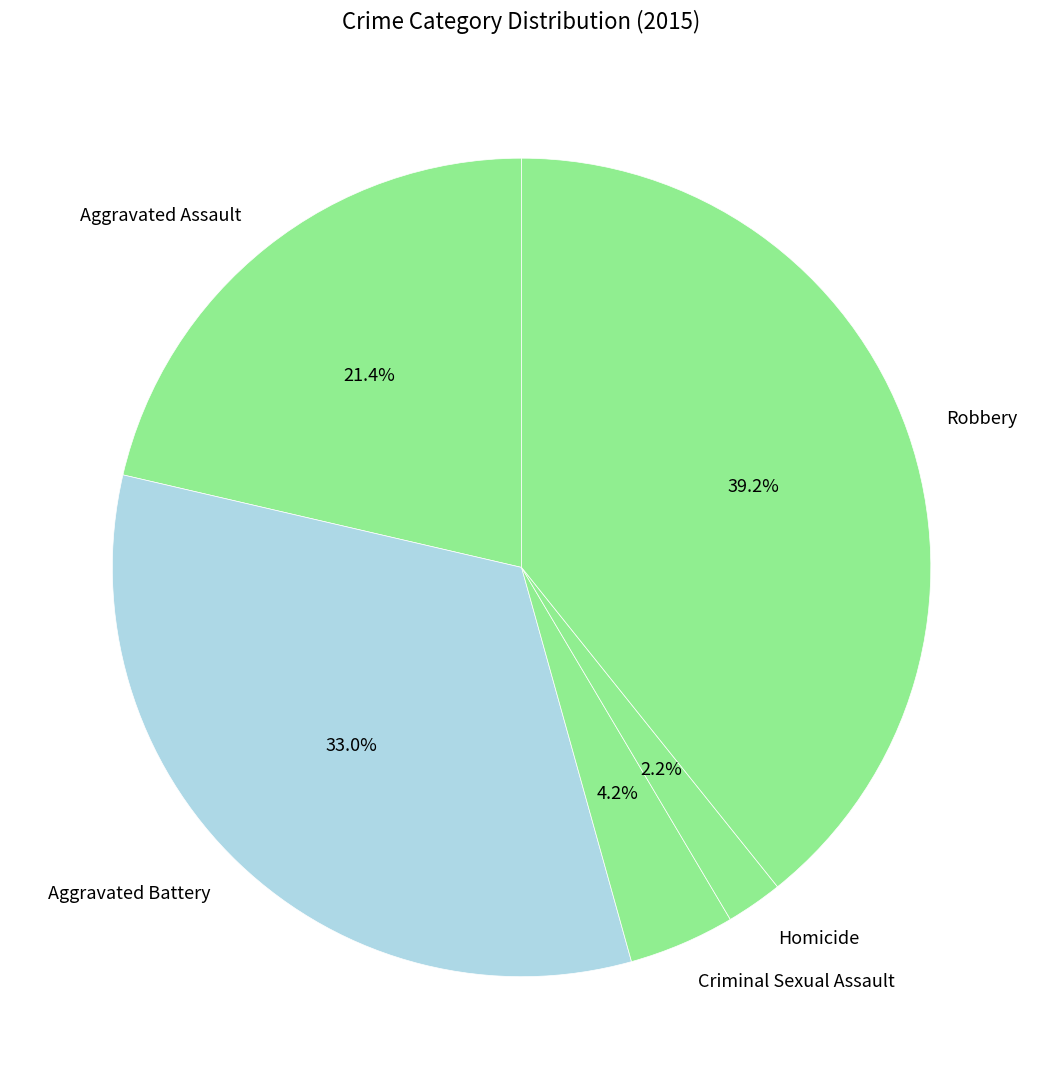

What percentage is NOT represented by Aggravated Assault?

78.6%